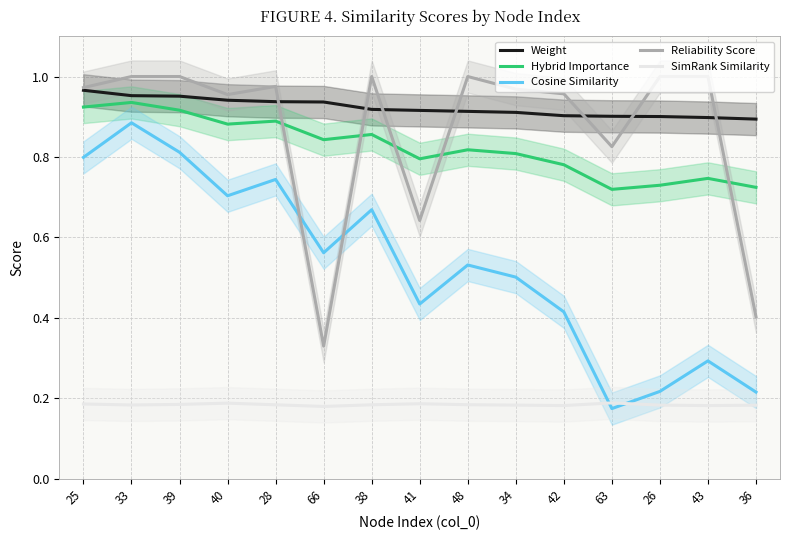

What is the label of the 15th point from the left?

36